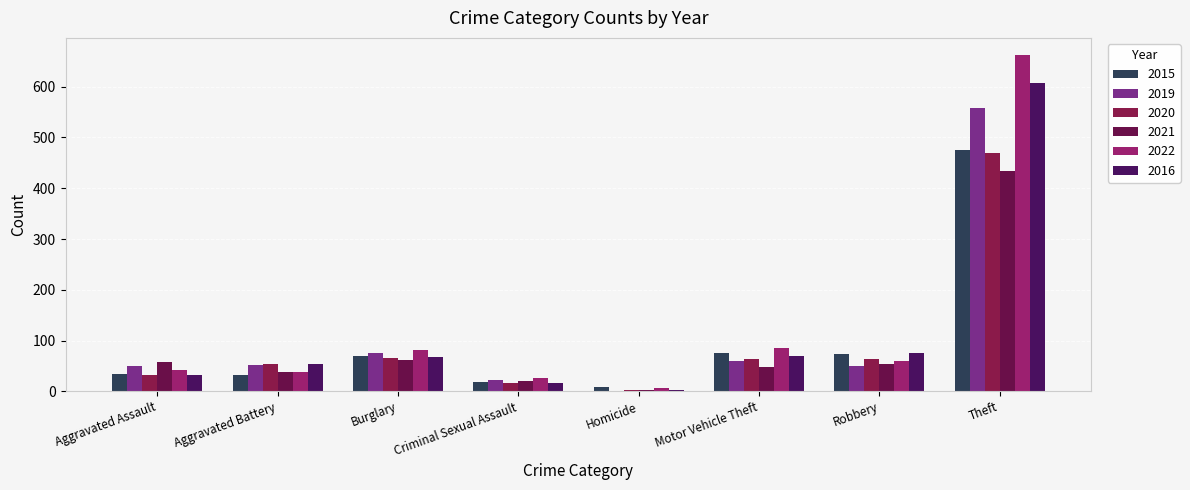

What is the sum of the 2016 values at Robbery and Criminal Sexual Assault?

92